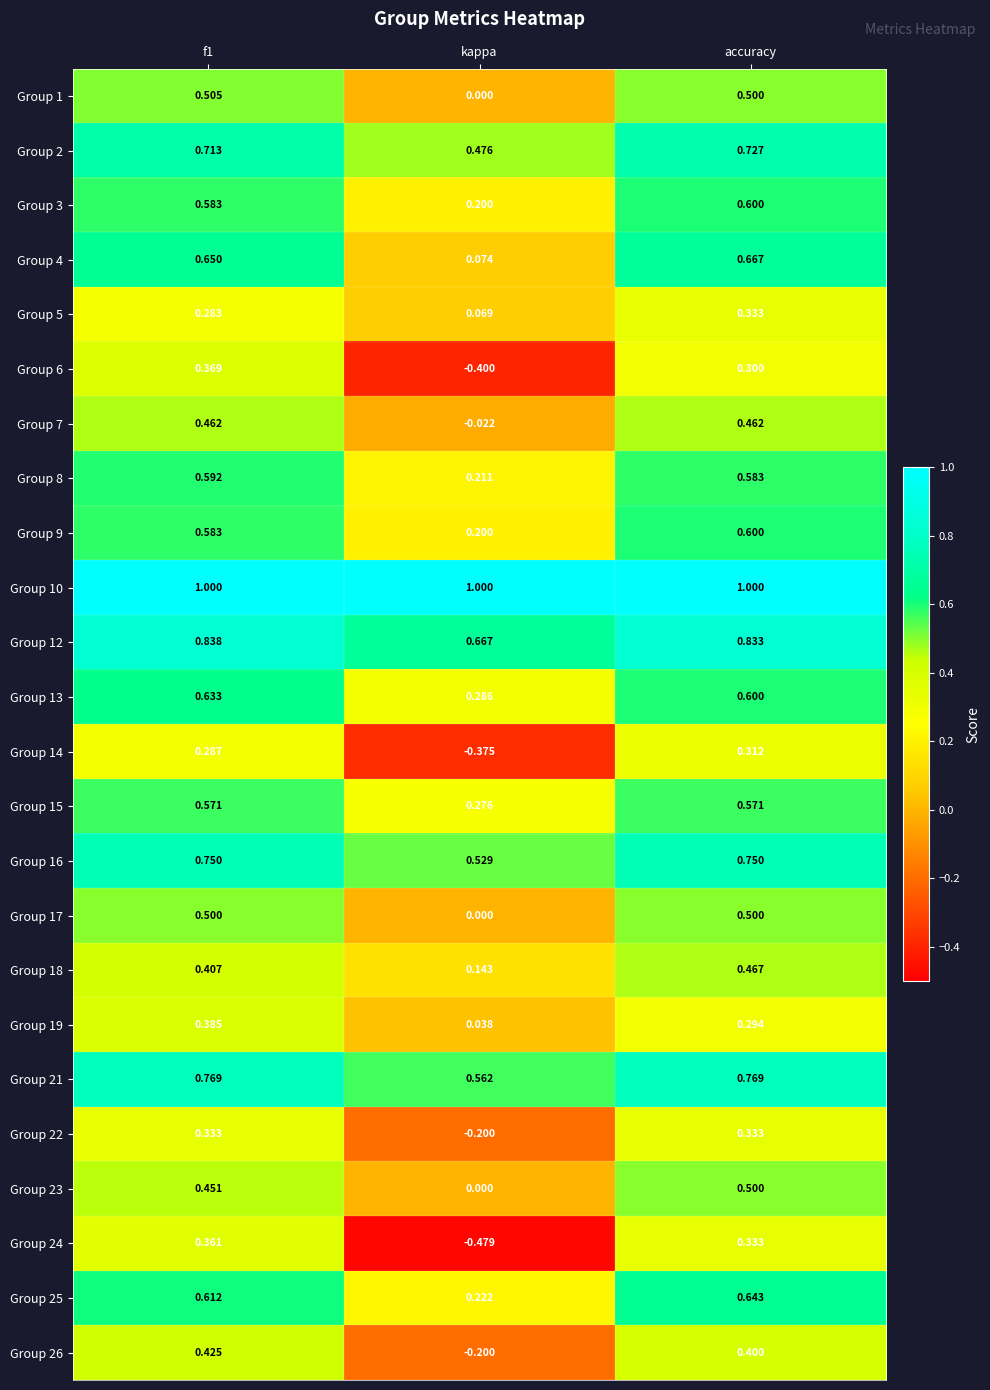

At which label is Group 7 closest to 0?

kappa